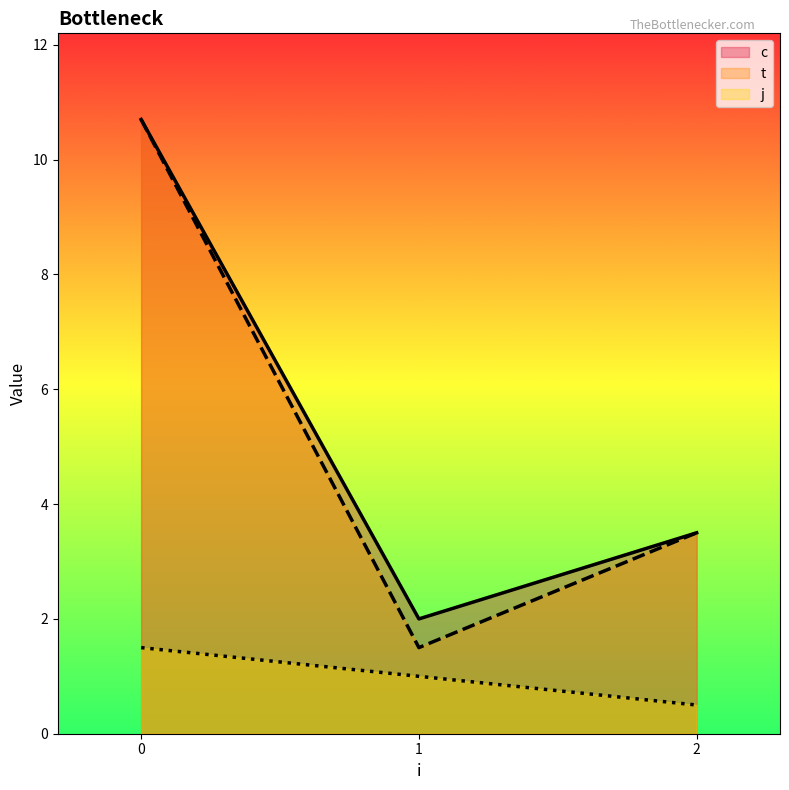

The t series shows 1.0 at 2. True or false?

False